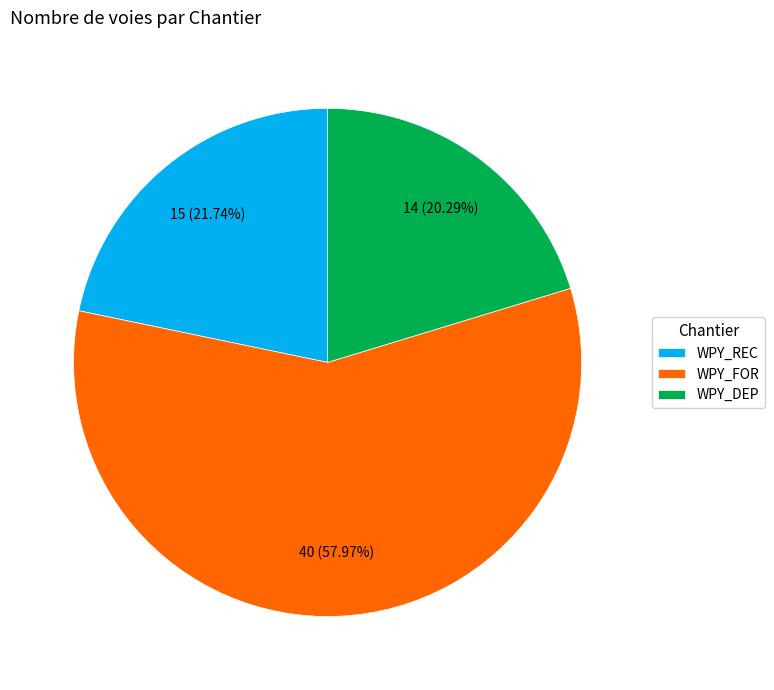

To the nearest percent, what is the combined percentage of WPY_REC and WPY_FOR?

80%